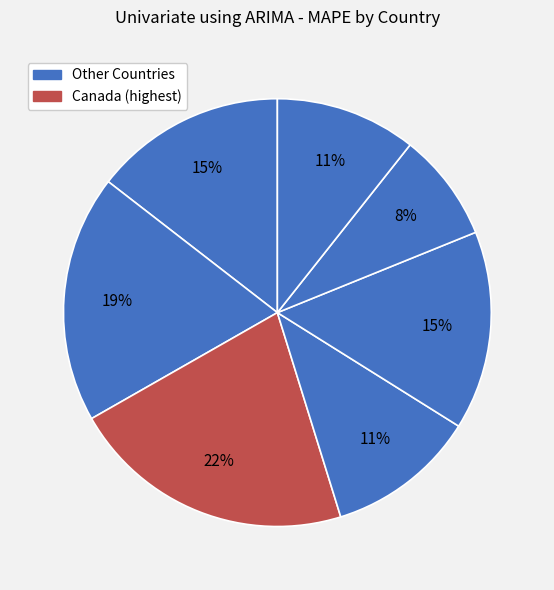

Count the number of slices in the pie.

7